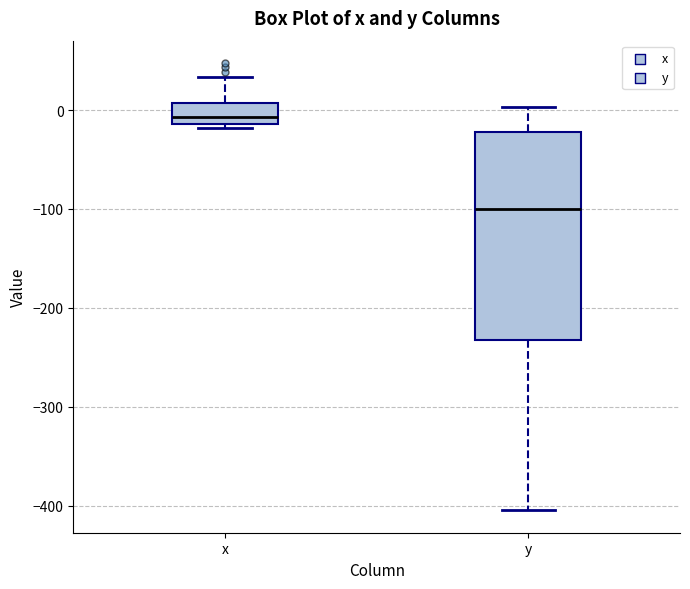

Where is the lower edge of the box for x on the y-axis? The values are not printed on the chart, so give them approximately, as read against the axis.

-10